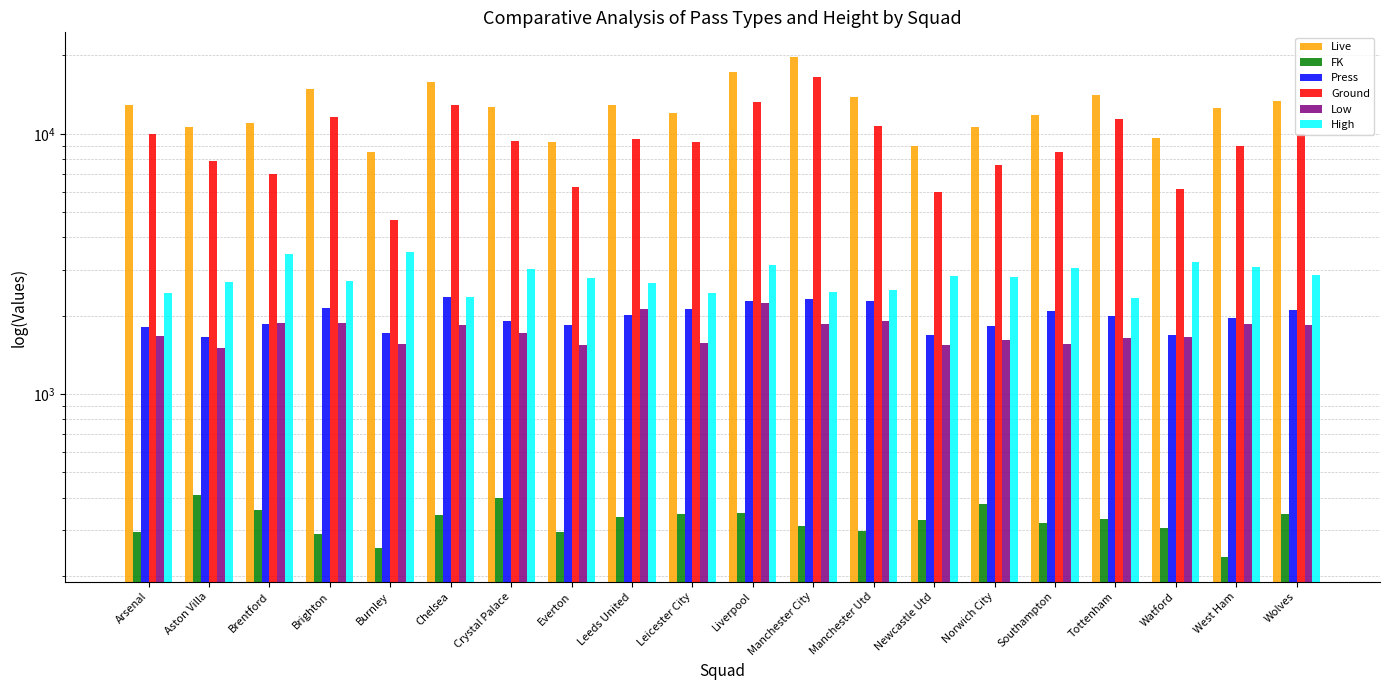

Which category has the highest value in the Ground series?

Manchester City